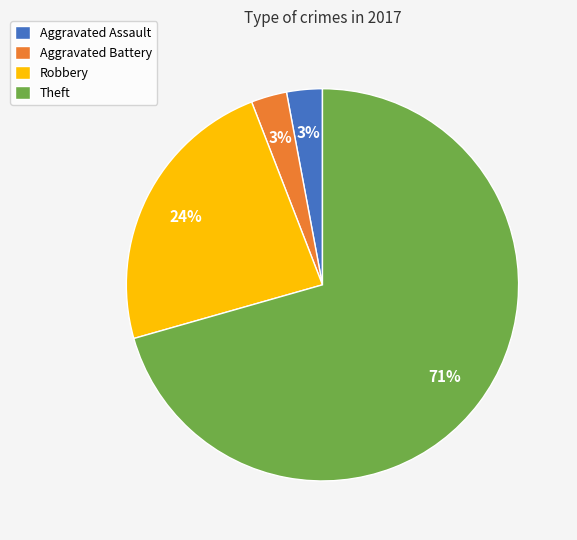

To the nearest percent, what is the average slice percentage?

25%